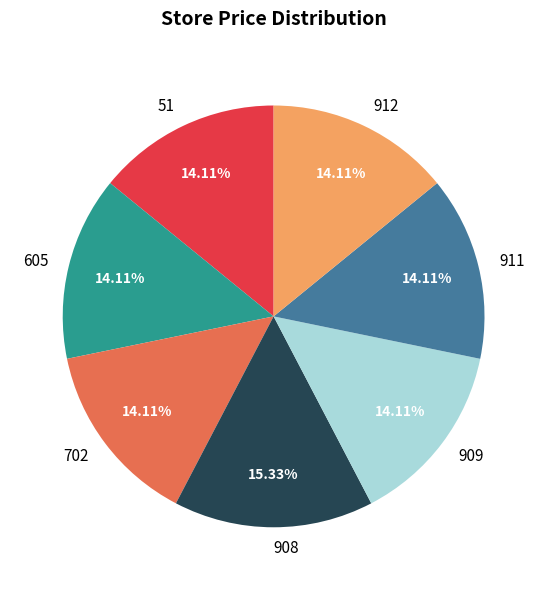

Does 912 account for over 50% of the chart?

No